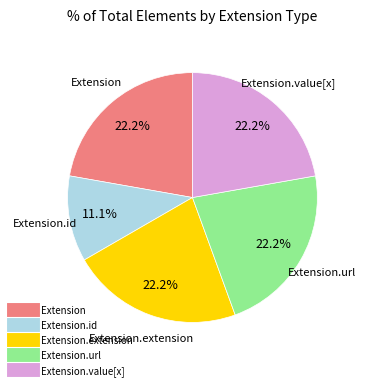

Is there any slice that represents more than half of the pie?

No